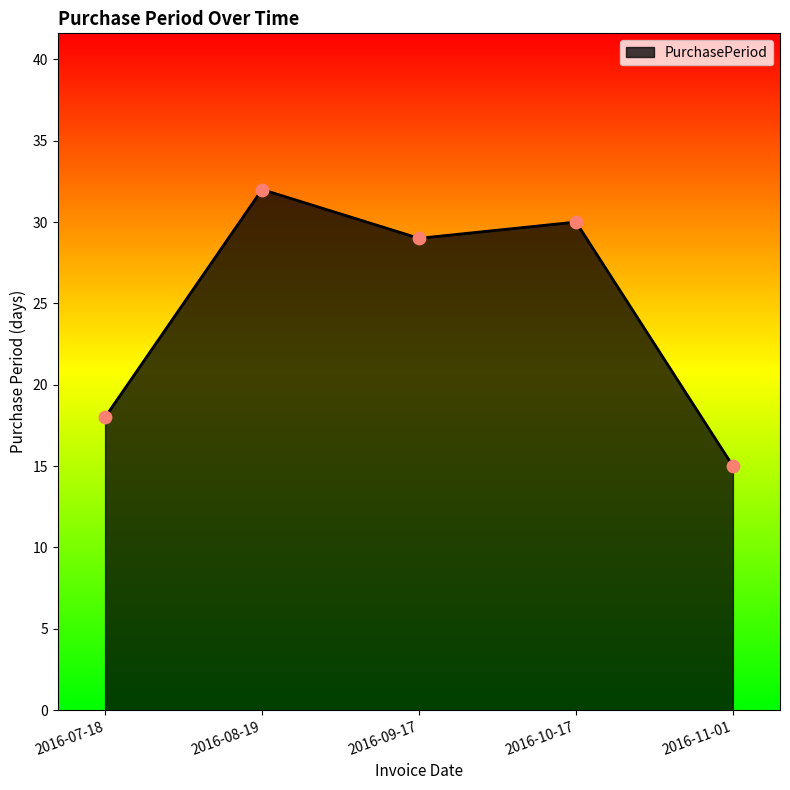

What is the change in value from 2016-07-18 to 2016-08-19?

+14